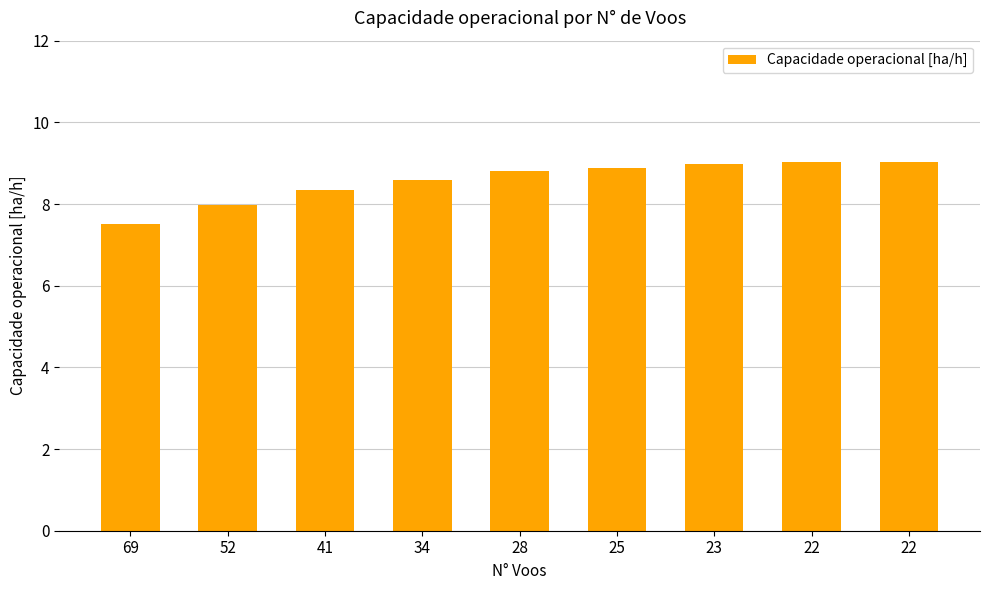

How many categories are shown in the chart?

9